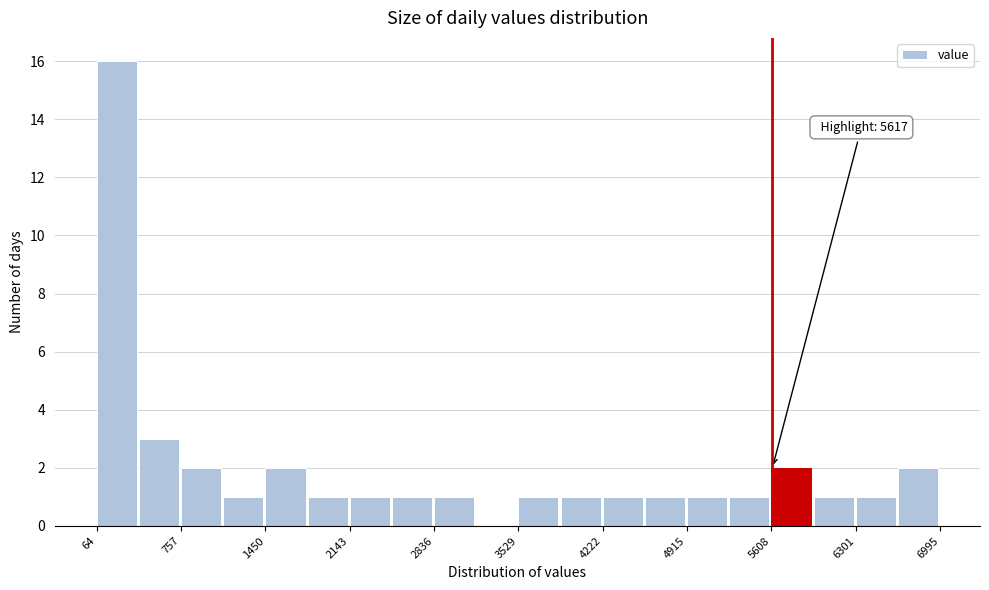

Read against the x-axis, roughly where is the centre of the tallest bar?

200